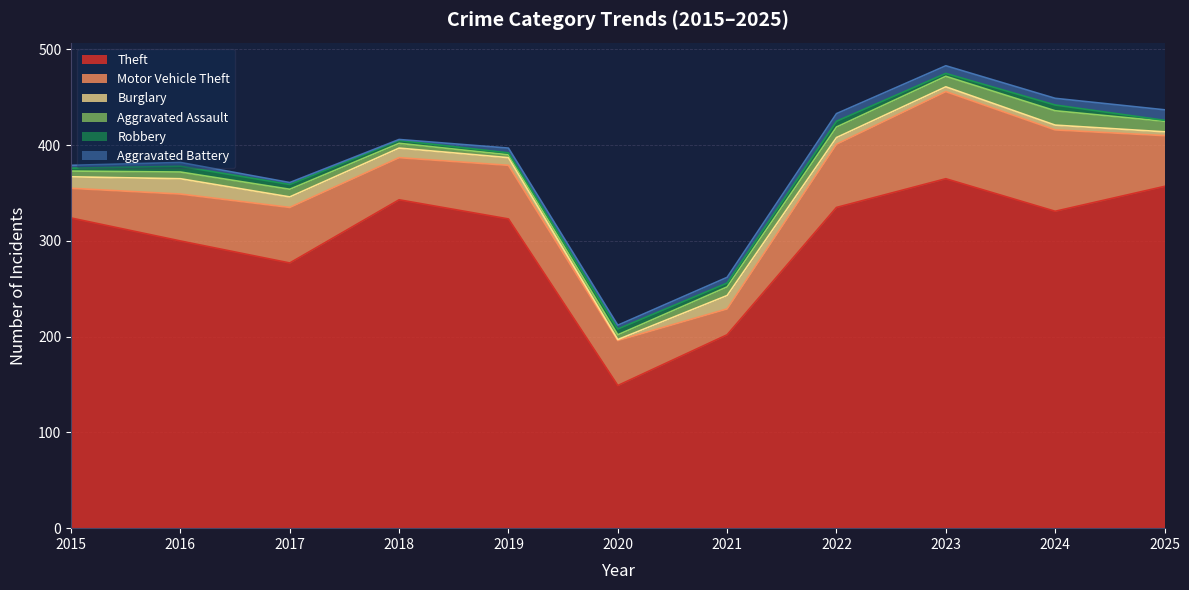

True or false: Aggravated Assault has a value of 15 at 2023.

False